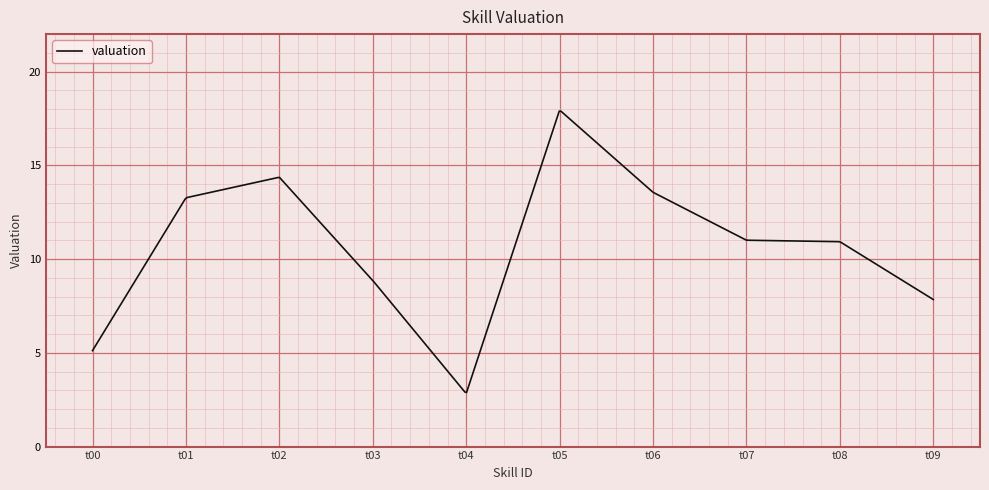

What is the difference between the maximum and minimum values?

15.0